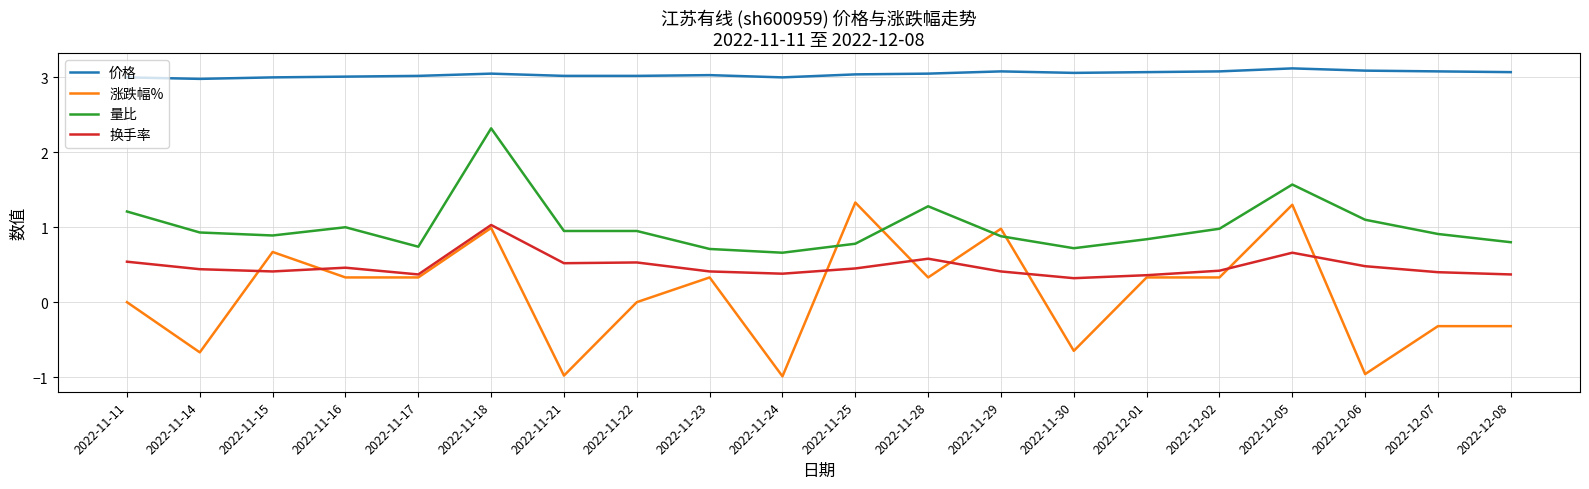

What is the highest value of the 换手率 series?

1.0